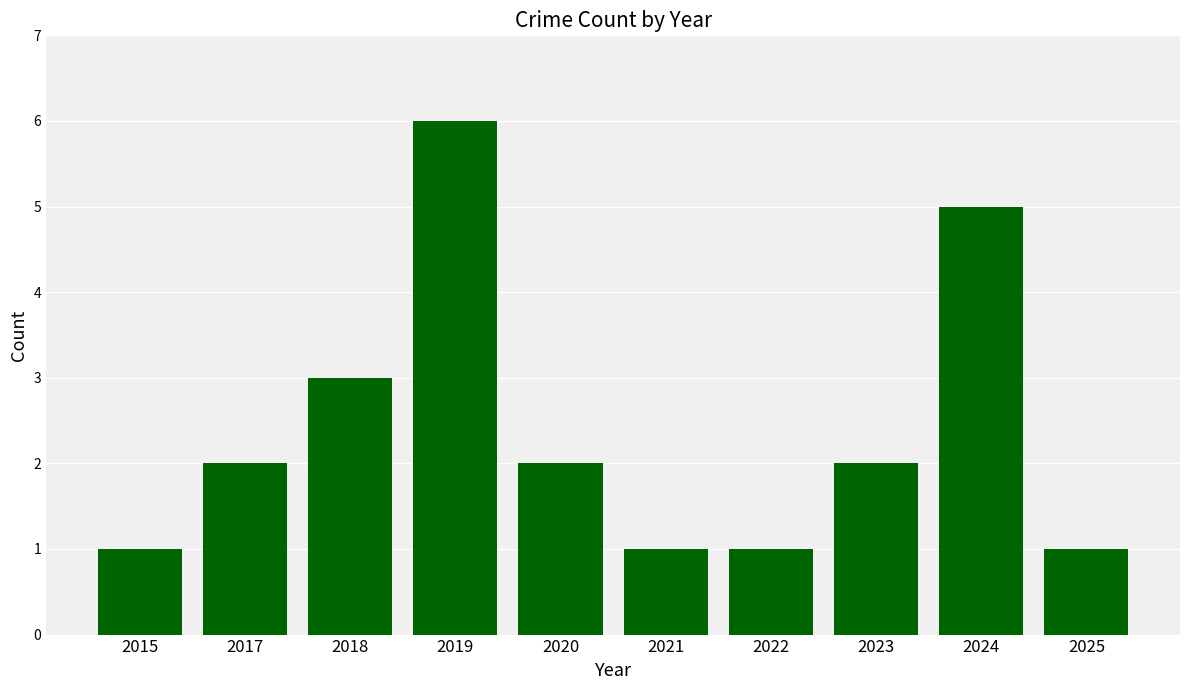

The value at 2019 is 6. True or false?

True